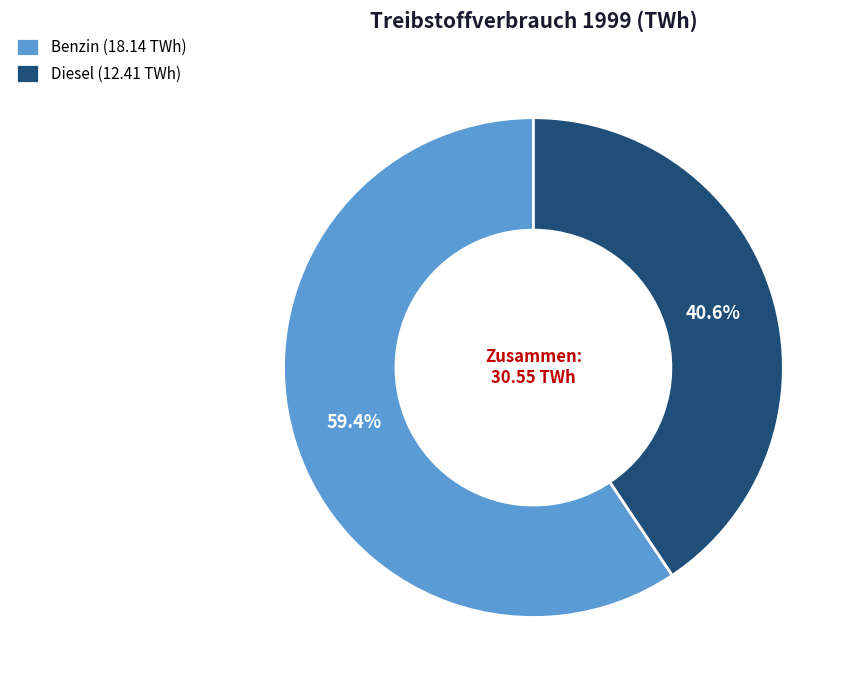

Is there any slice that represents more than half of the pie?

Yes